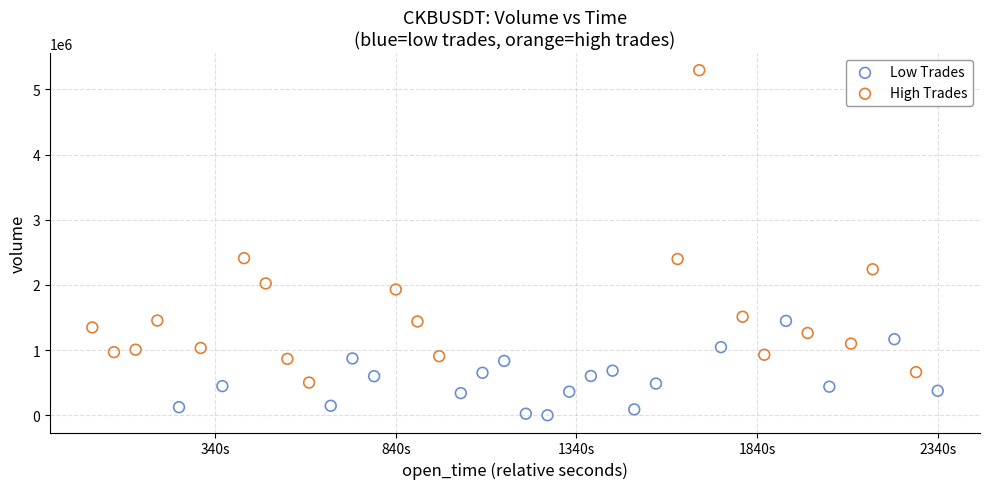

Which series reaches the maximum Y coordinate?

High Trades